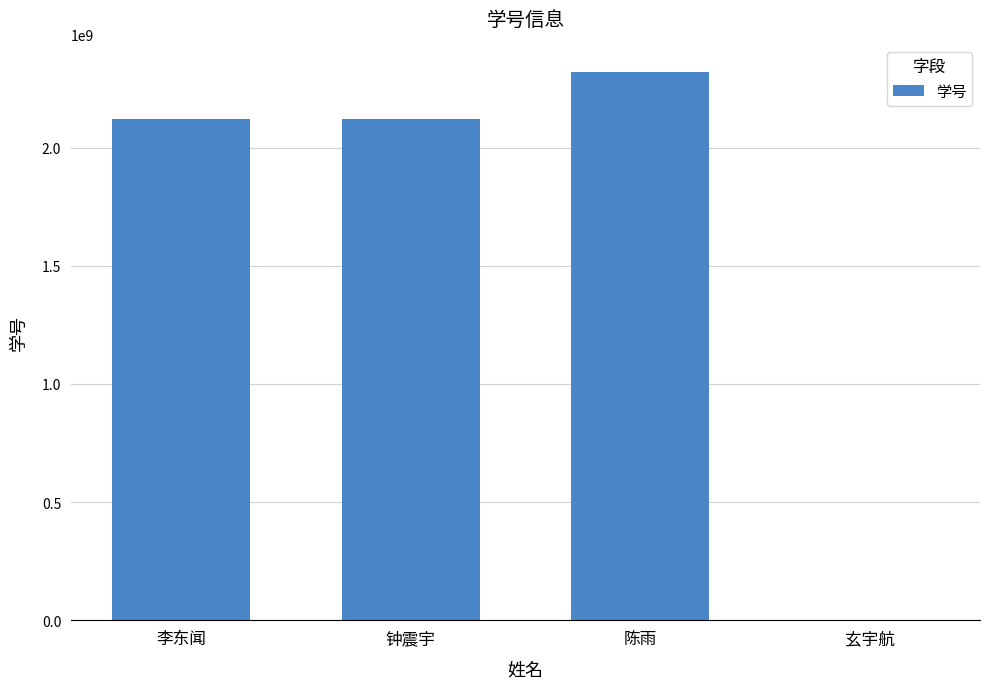

The value at 李东闻 is 3498355295. True or false?

False